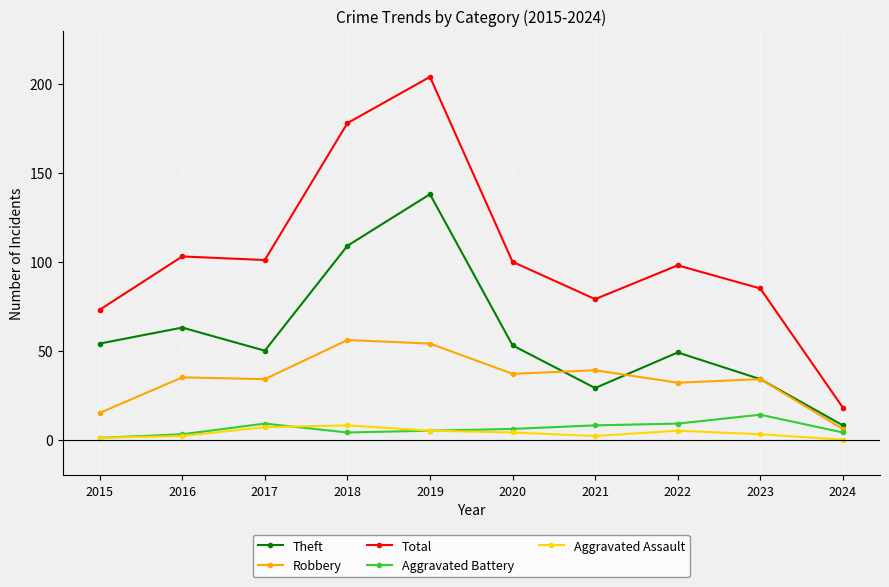

Reading right to left, transcribe all the data shown in this chart.

Theft: 8	34	49	29	53	138	109	50	63	54
Robbery: 6	34	32	39	37	54	56	34	35	15
Total: 18	85	98	79	100	204	178	101	103	73
Aggravated Battery: 4	14	9	8	6	5	4	9	3	1
Aggravated Assault: 0	3	5	2	4	5	8	7	2	1